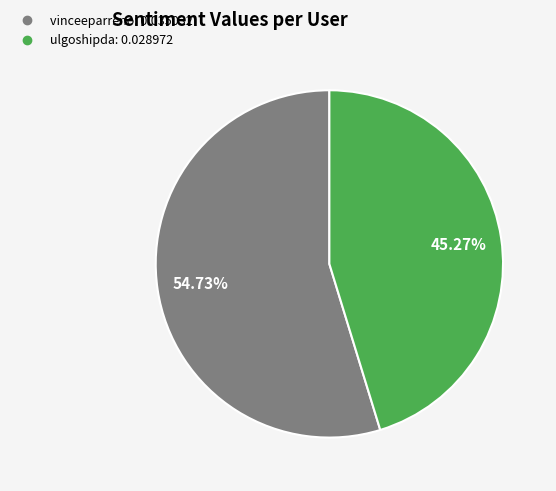

Is it true that vinceeparreno is 55% of the pie?

True